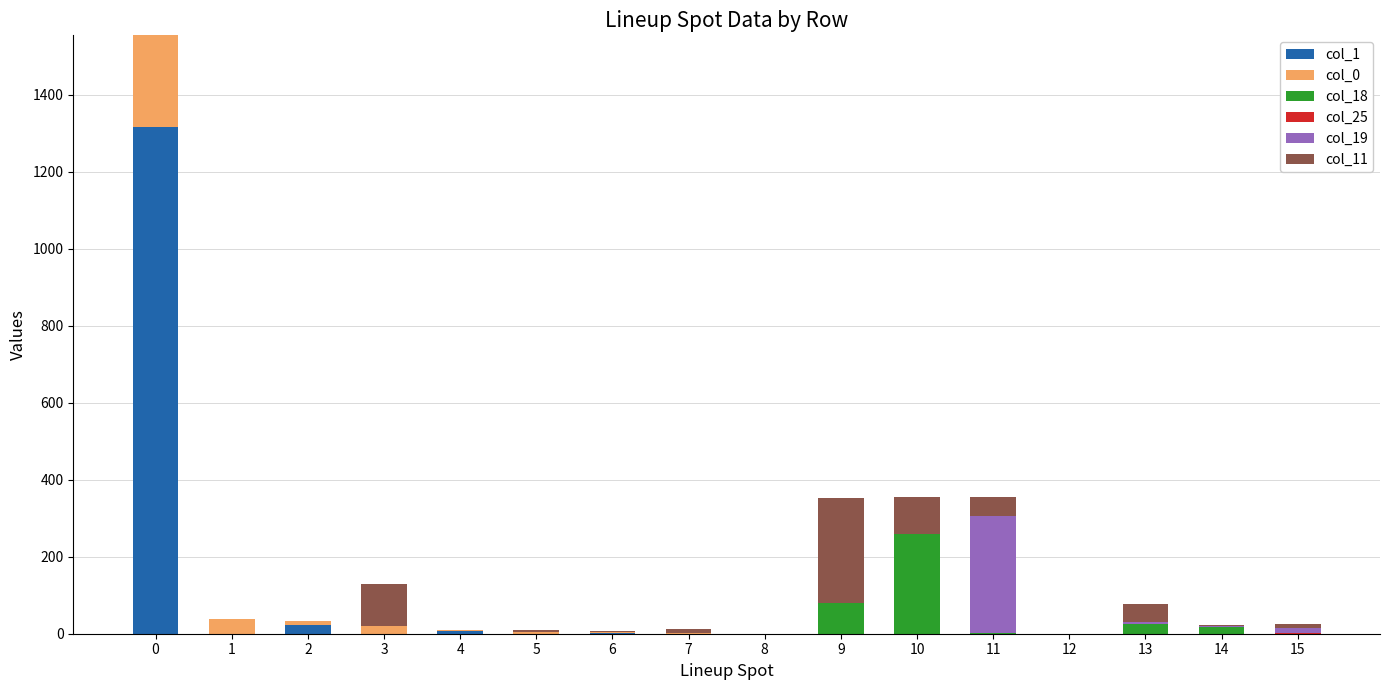

Are the bars horizontal?

No